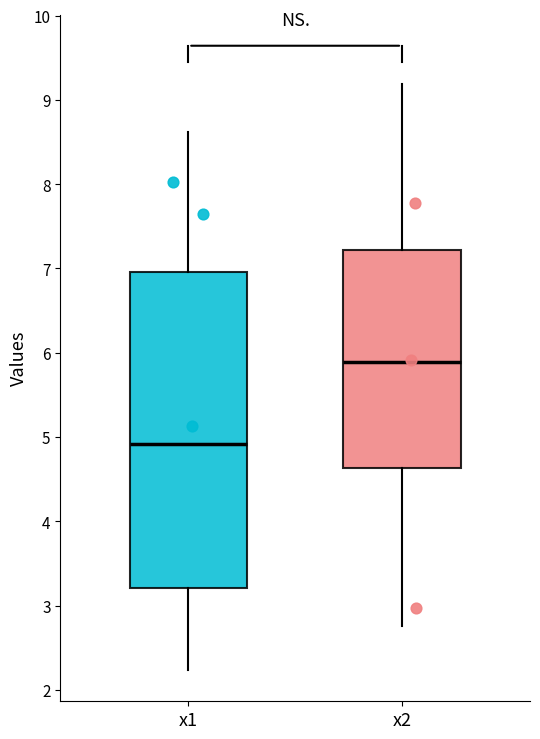

Reading left to right, read every box against the y-axis: the position of its median line, the range the box covers, and the ends of its whiskers. The values are not printed on the chart, so give them approximately, as read against the axis.

x1: median 4.9, box 3.2 to 7.0, whiskers 2.2 to 8.6
x2: median 5.9, box 4.6 to 7.2, whiskers 2.8 to 9.2